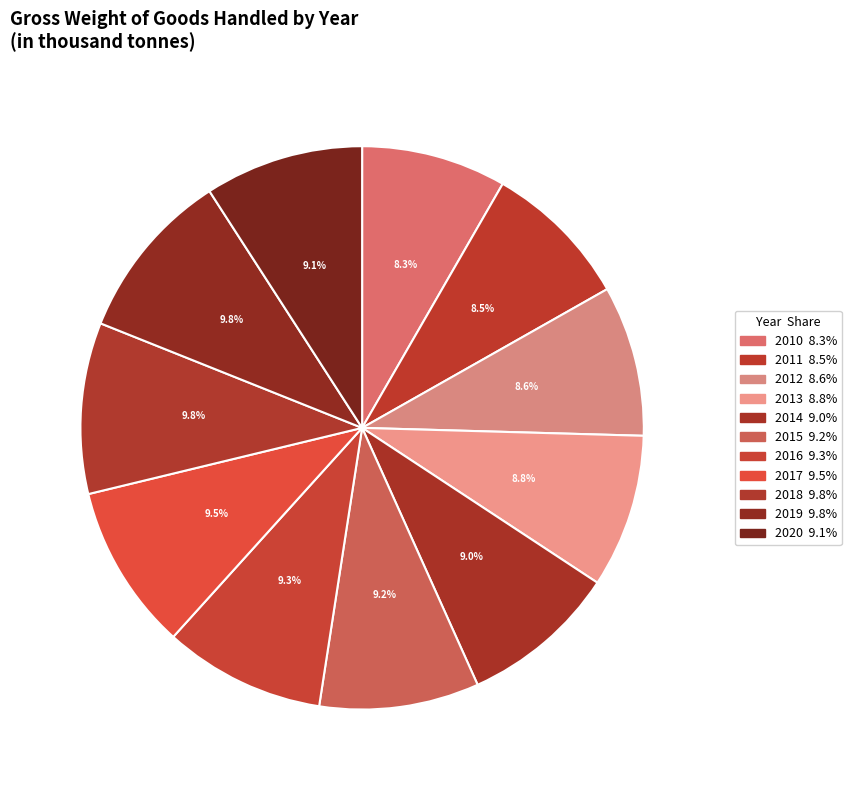

How many slices are in this pie chart?

11